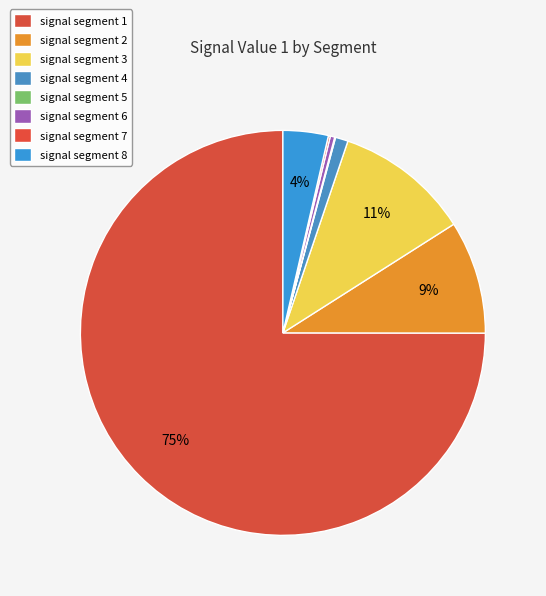

To the nearest percent, what is the difference between the signal segment 3 and signal segment 6 slice percentages?

10%